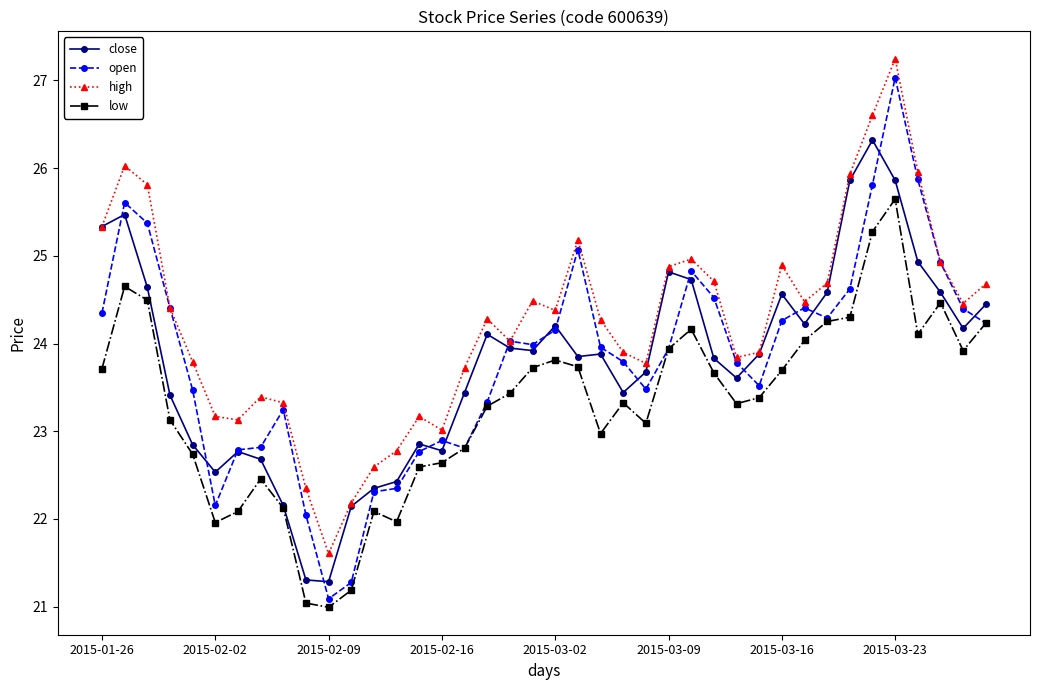

What is the value of the open point at the 12th from the left?

21.3